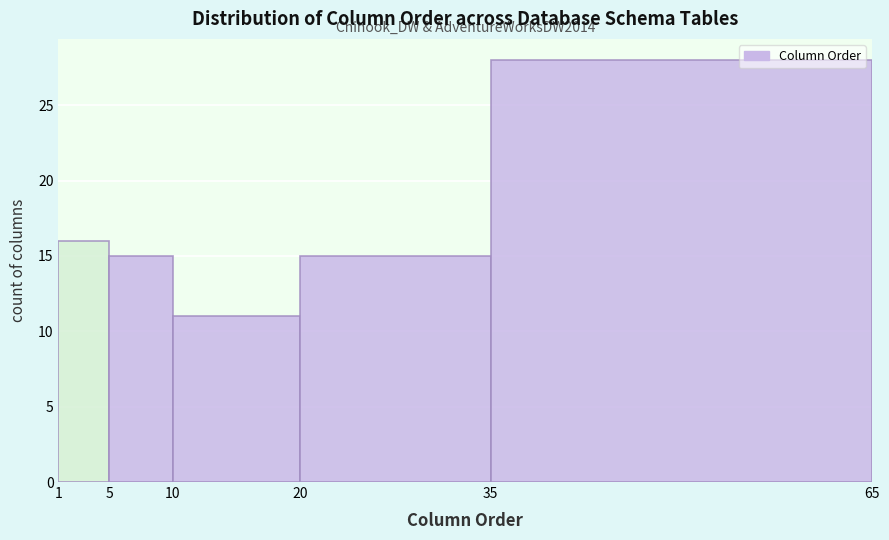

Over which range of the x-axis is the bar tallest?

35 to 65